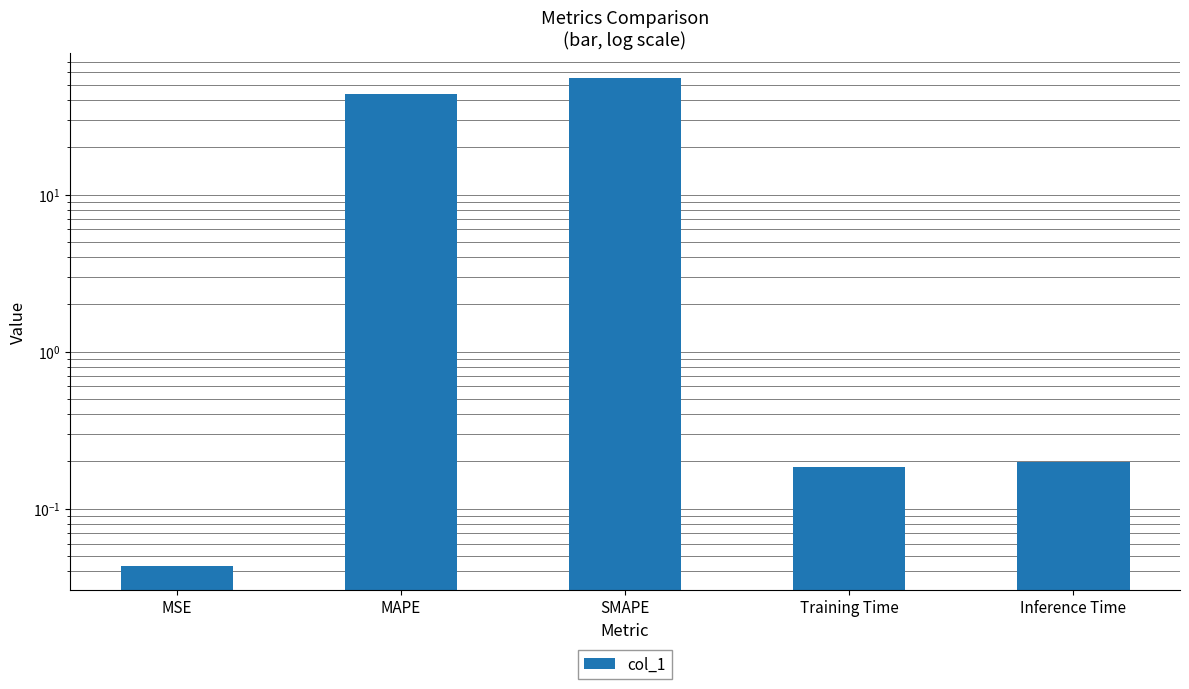

Rank the categories by value from lowest to highest.

MSE, Training Time, Inference Time, MAPE, SMAPE